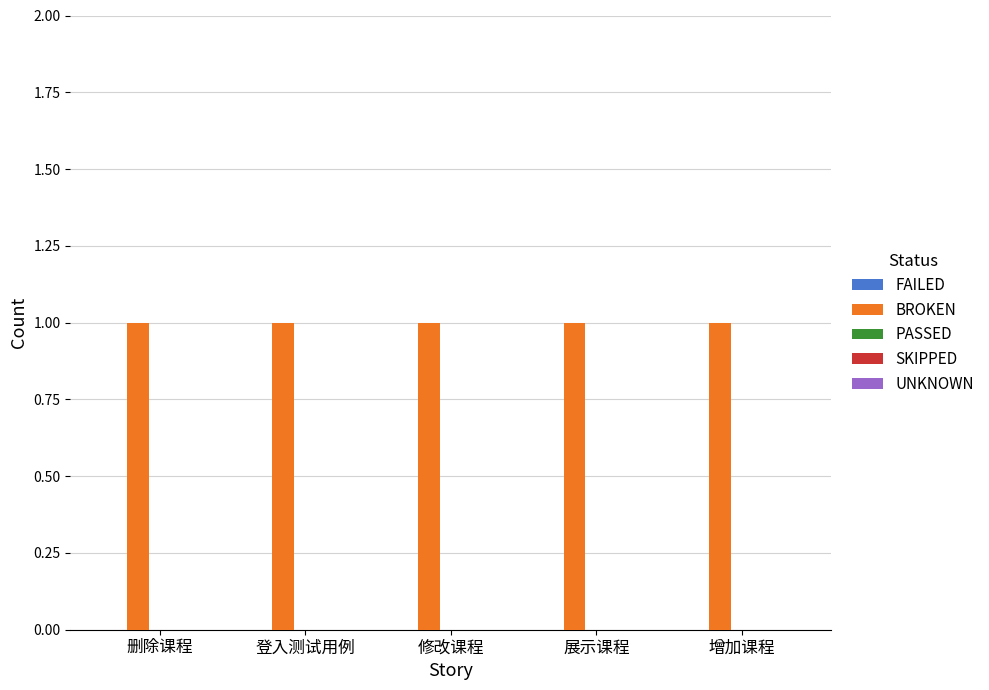

What are all the series names shown in the legend?

FAILED, BROKEN, PASSED, SKIPPED, UNKNOWN